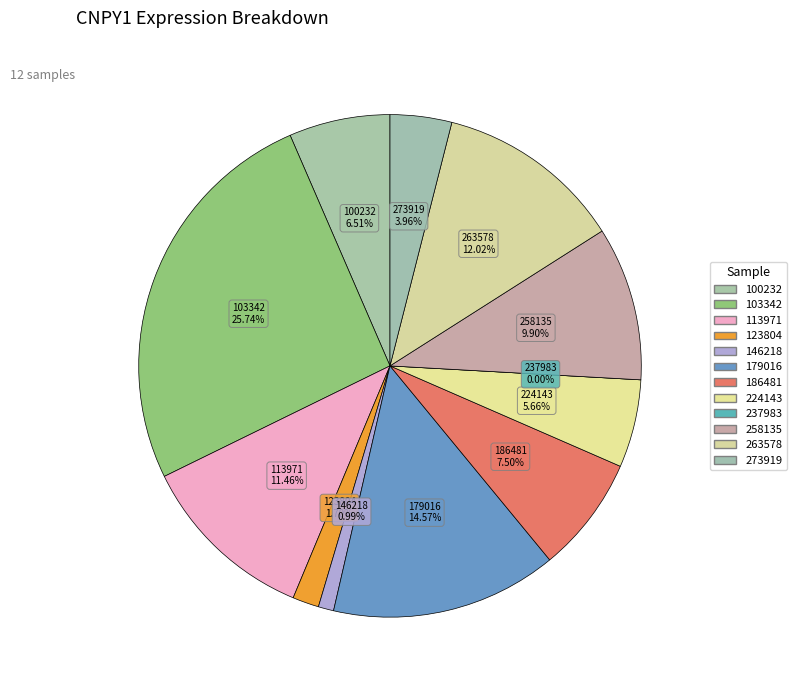

What is the smallest slice in the pie chart?

237983